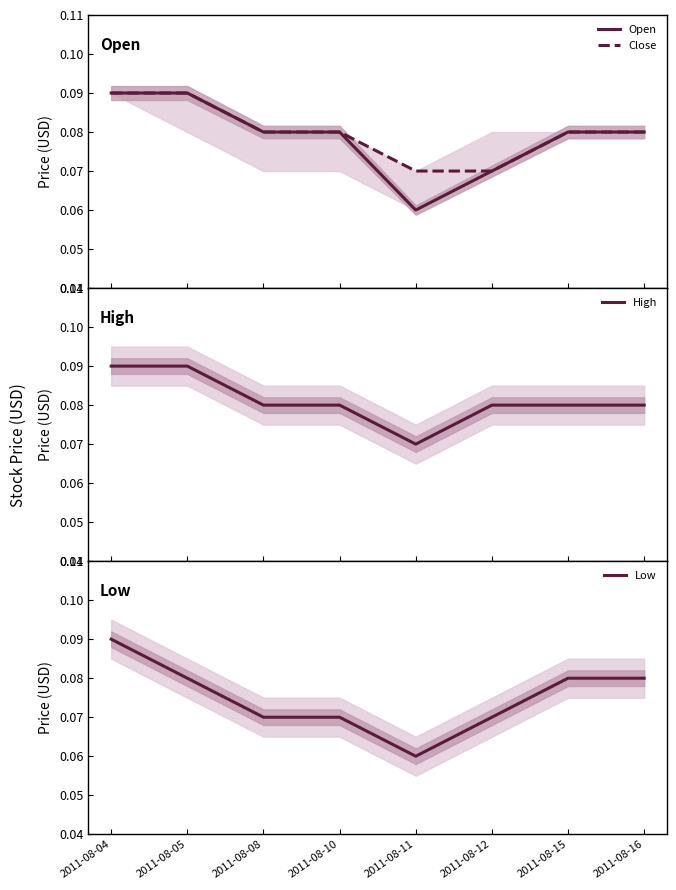

Reading left to right, extract all data points from this chart.

Open: 0.1	0.1	0.1	0.1	0.1	0.1	0.1	0.1
Close: 0.1	0.1	0.1	0.1	0.1	0.1	0.1	0.1
High: 0.1	0.1	0.1	0.1	0.1	0.1	0.1	0.1
Low: 0.1	0.1	0.1	0.1	0.1	0.1	0.1	0.1